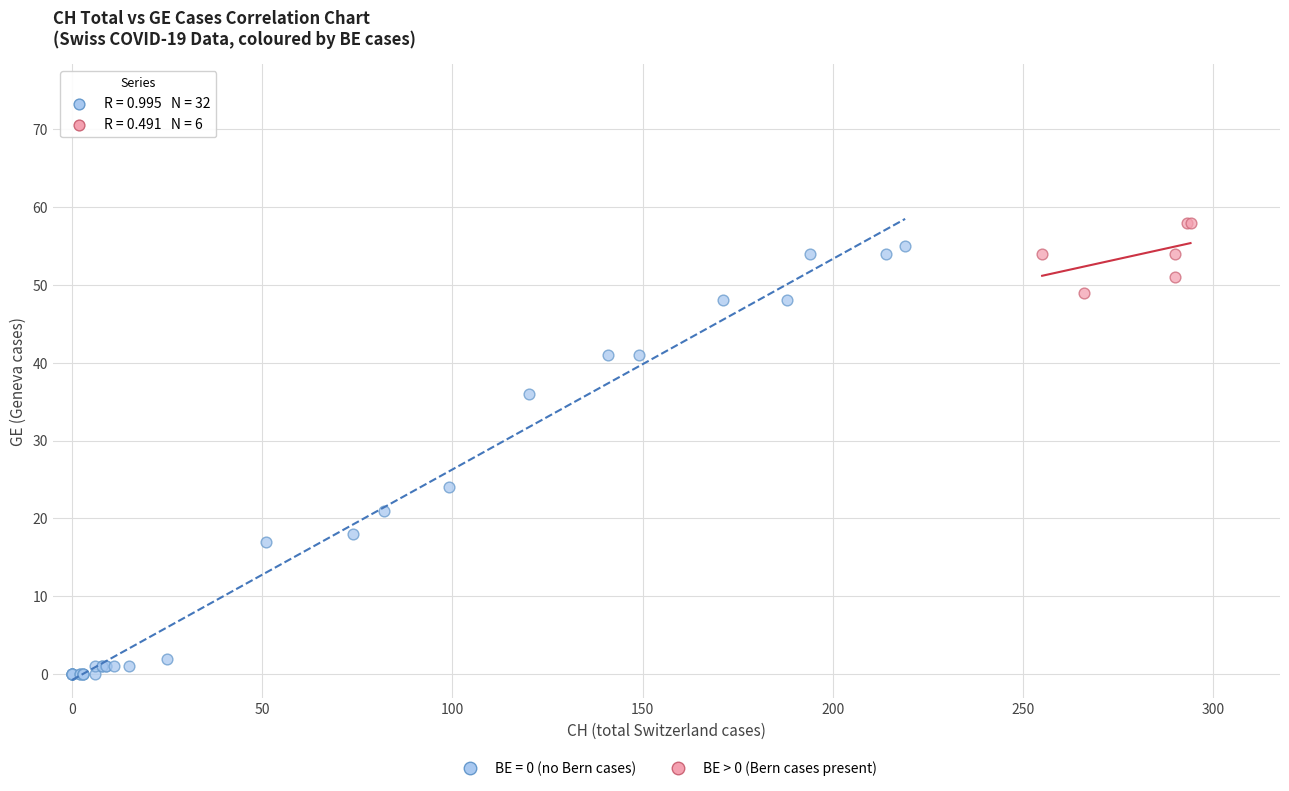

Which series has the largest Y range (max minus min)?

BE = 0 (no Bern cases)